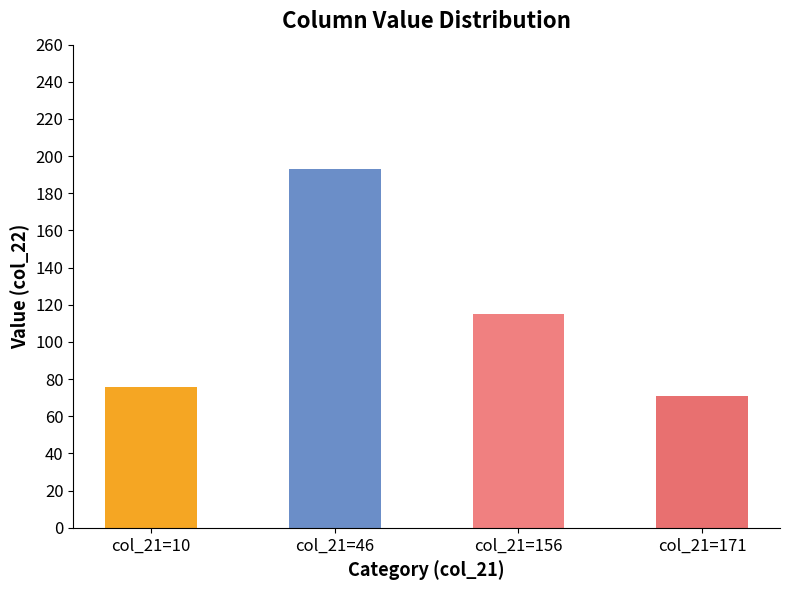

True or false: the data shows 42 at col_21=171.

False